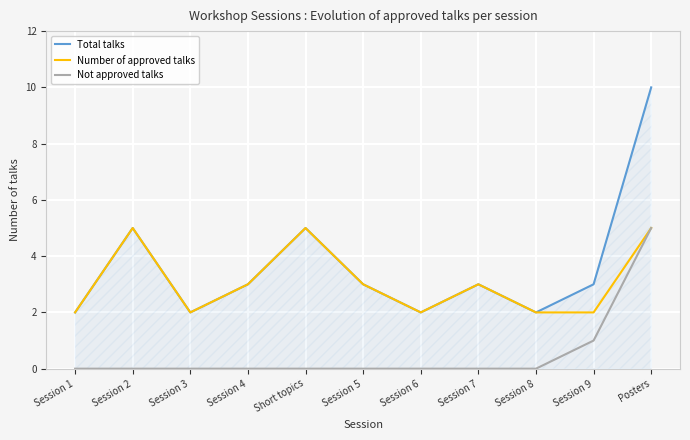

How many lines are shown in the chart?

3